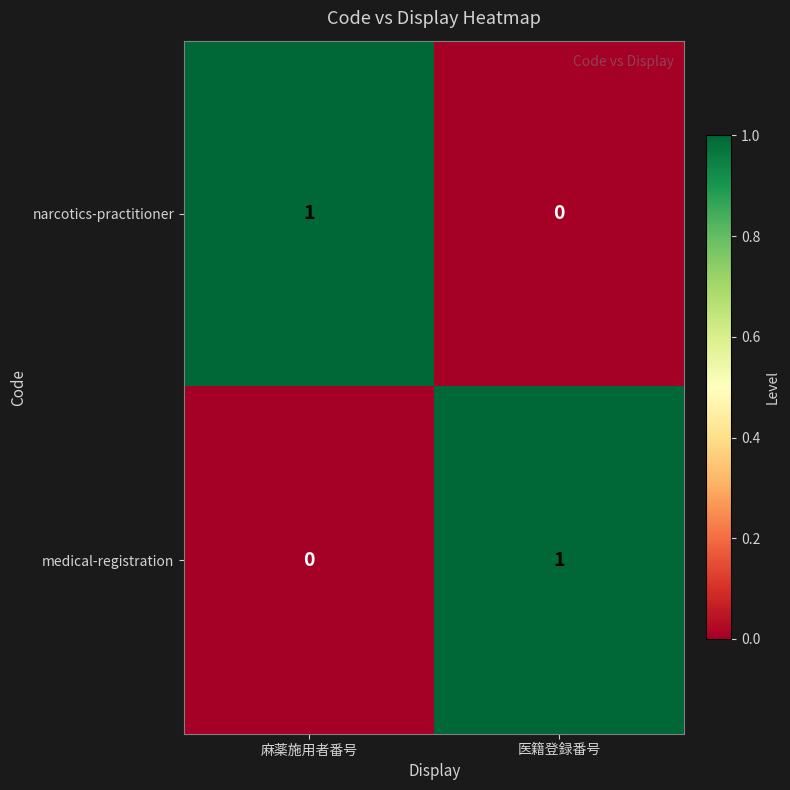

Is it true that medical-registration equals 1 at 医籍登録番号?

True